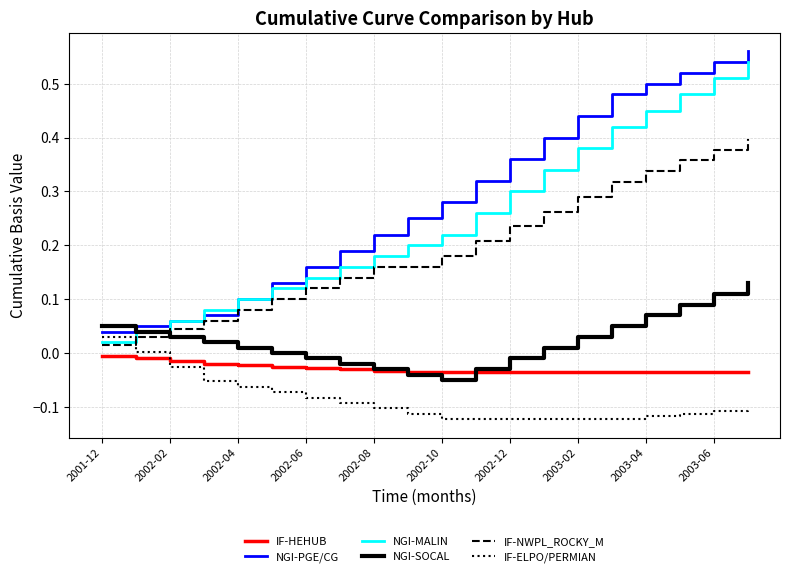

Which series has the largest total across all categories?

NGI-PGE/CG